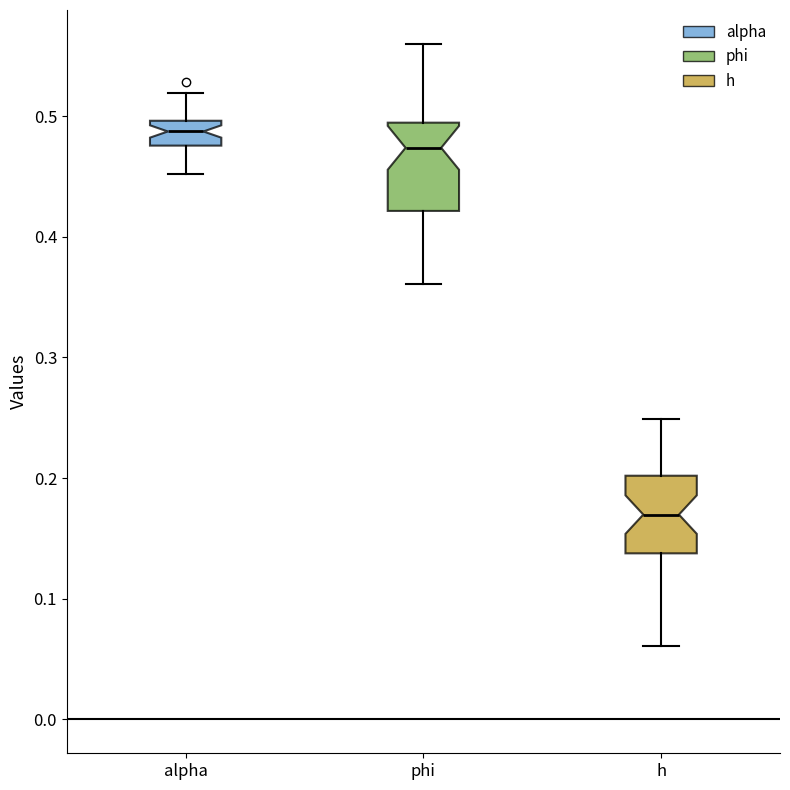

Which box has the lowest median line?

h